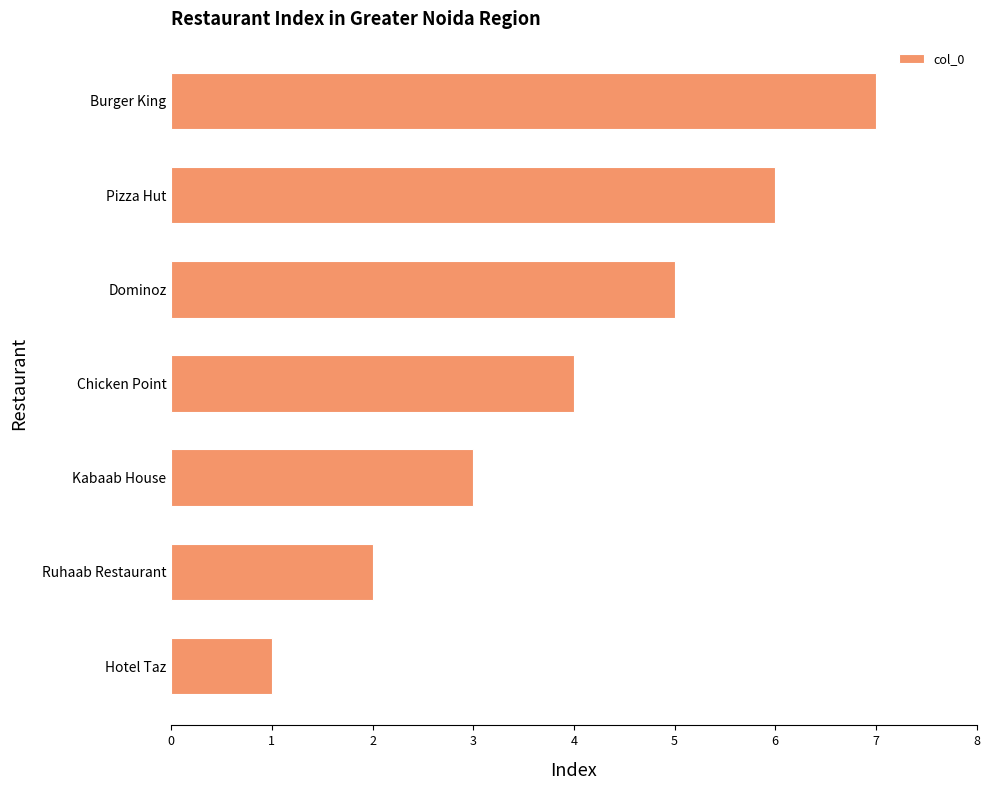

At which label is the value closest to 4?

Chicken Point